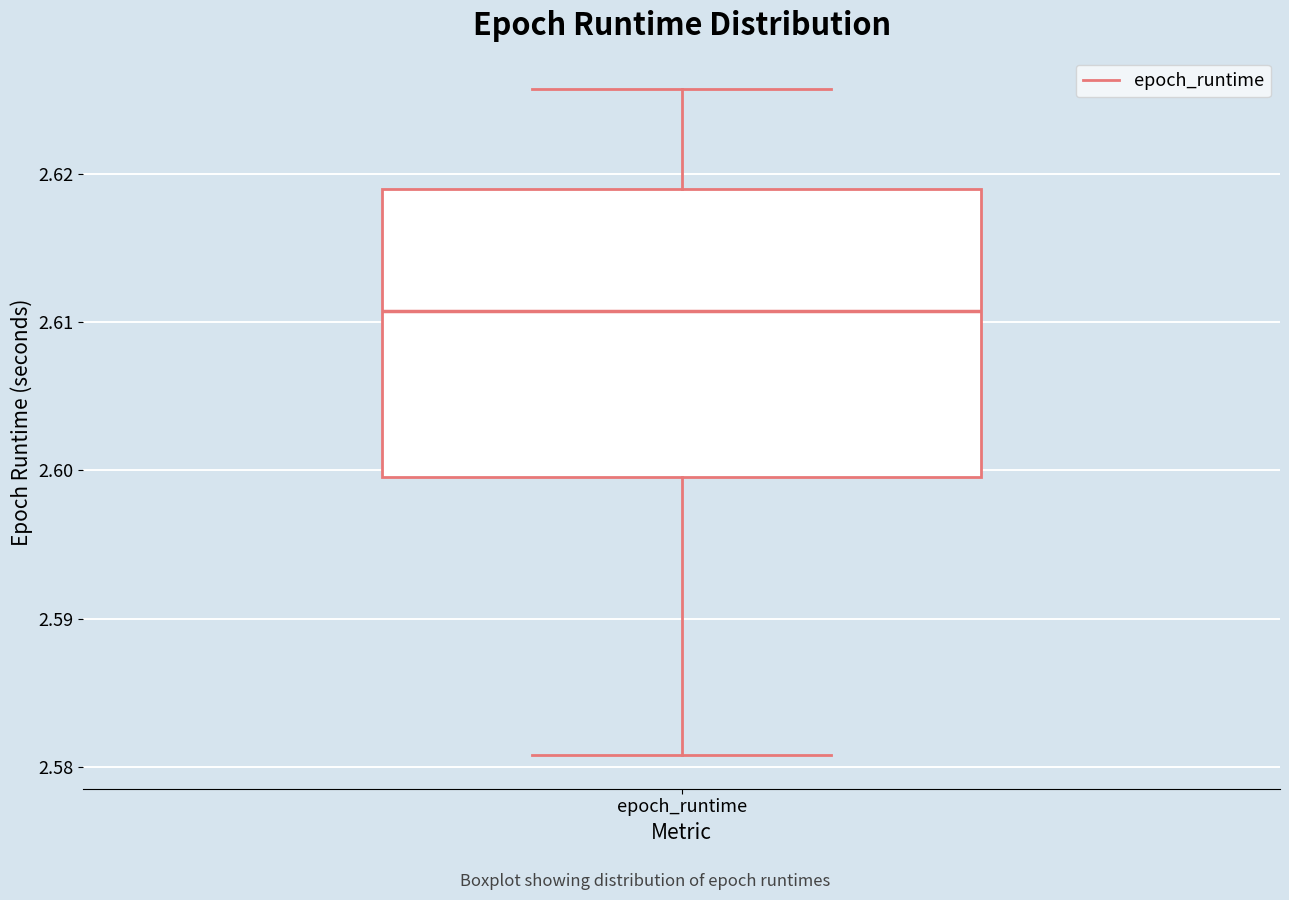

Transcribe this box plot: give where the median line is, the range the box spans, and where the two whiskers end, as read against the y-axis. The values are not printed on the chart, so give them approximately, as read against the axis.

median 2.611, box 2.600 to 2.619, whiskers 2.581 to 2.626